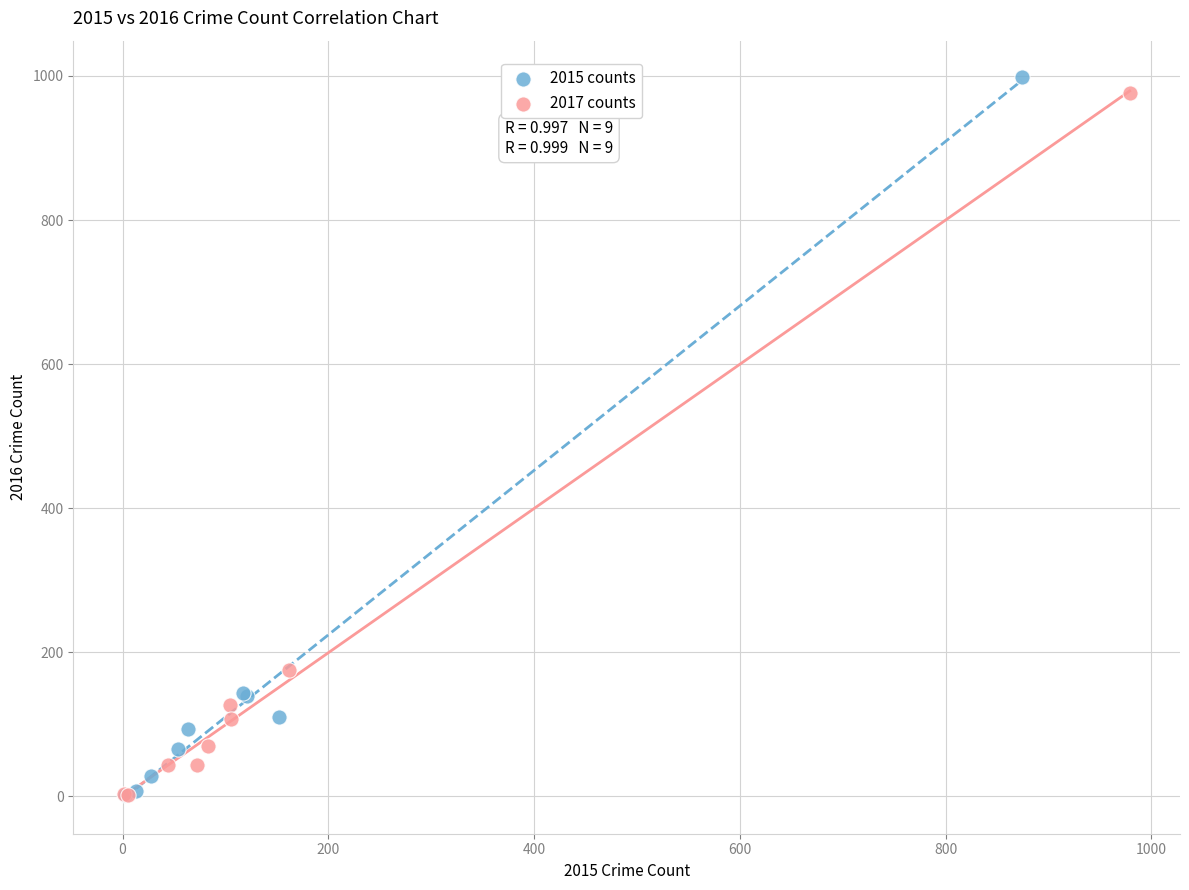

Which series has the widest spread of Y values?

2015 counts